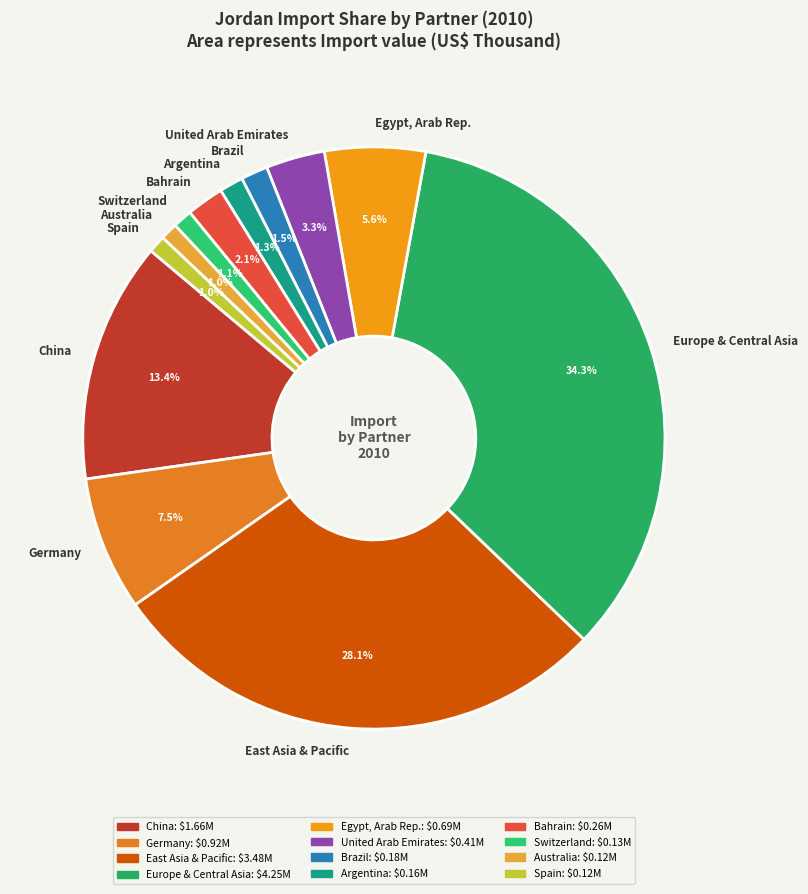

Do China and Brazil together represent more than half of the pie?

No